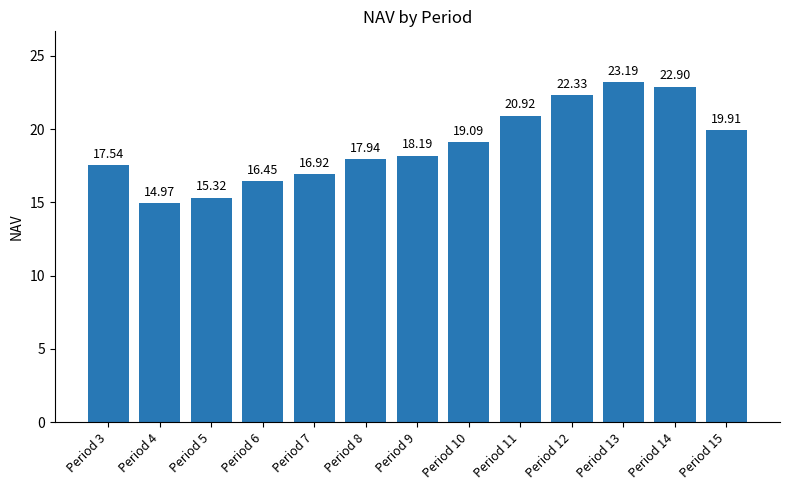

Rank the categories by value from lowest to highest.

Period 4, Period 5, Period 6, Period 7, Period 3, Period 8, Period 9, Period 10, Period 15, Period 11, Period 12, Period 14, Period 13